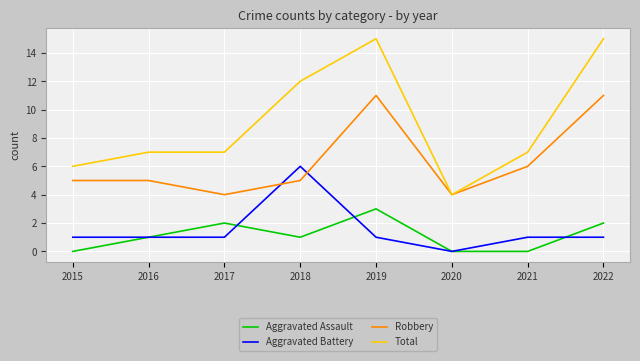

At 2018, list the series in order from smallest to largest.

Aggravated Assault, Robbery, Aggravated Battery, Total